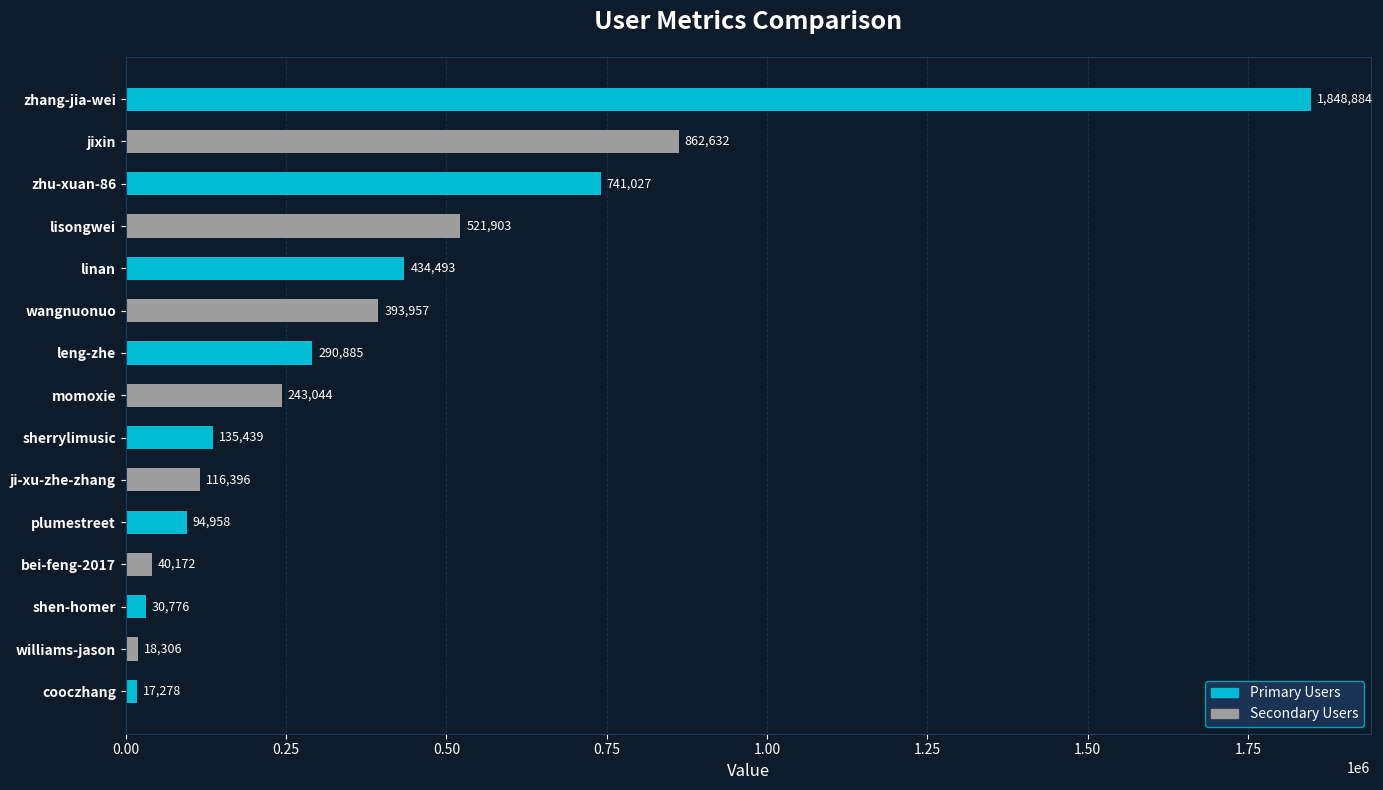

How many bars are there in total?

15